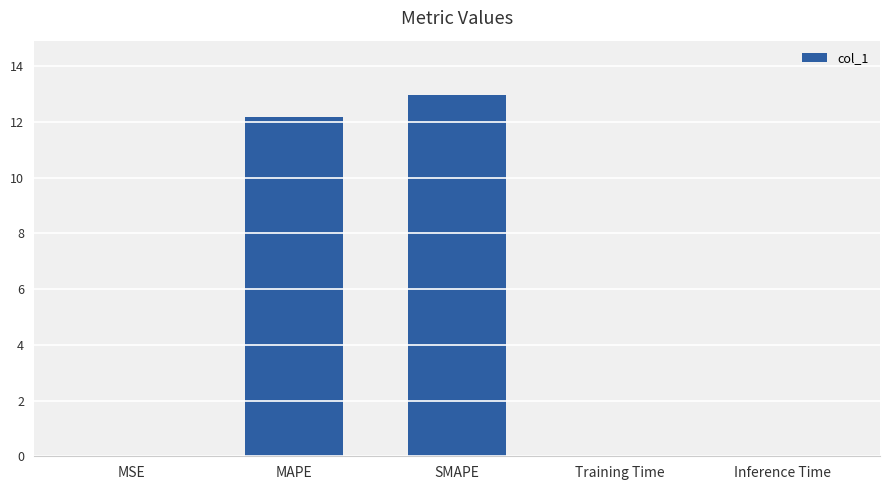

Between MAPE and MSE, which is larger?

MAPE